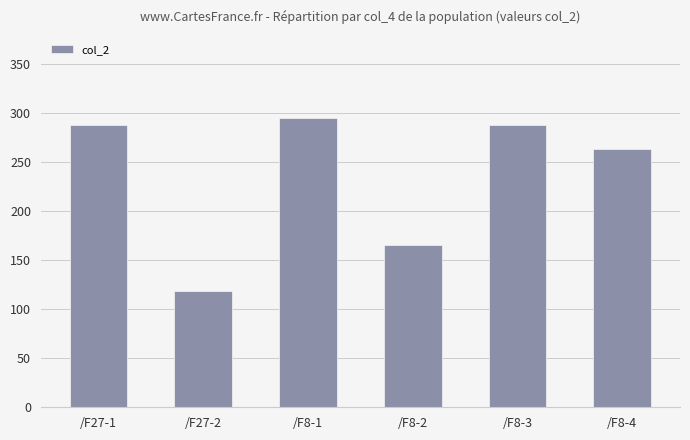

What is the sum of the values at /F8-2 and /F27-2?

283.7